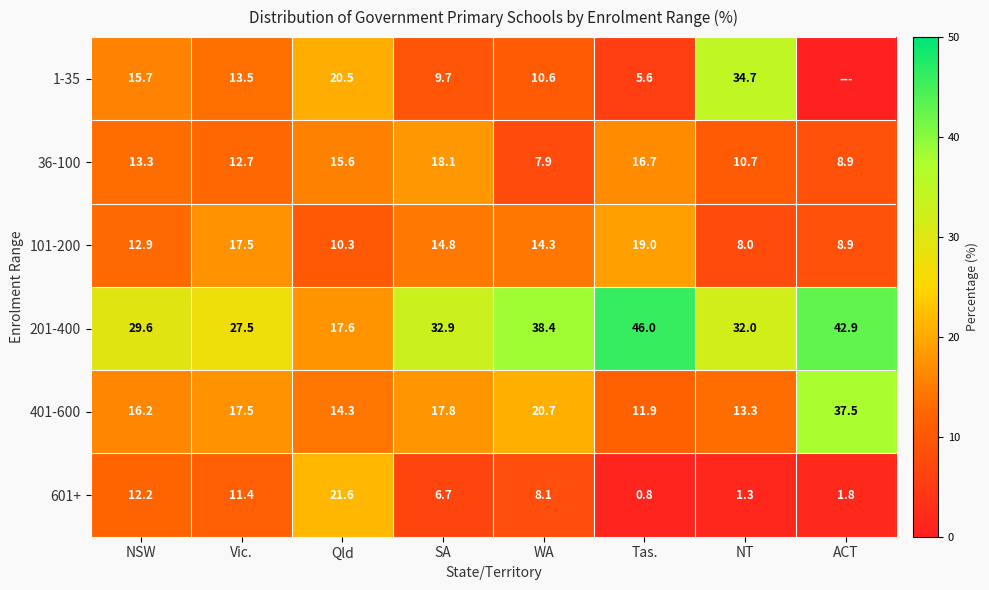

At which label does 401-600 reach its minimum?

Tas.